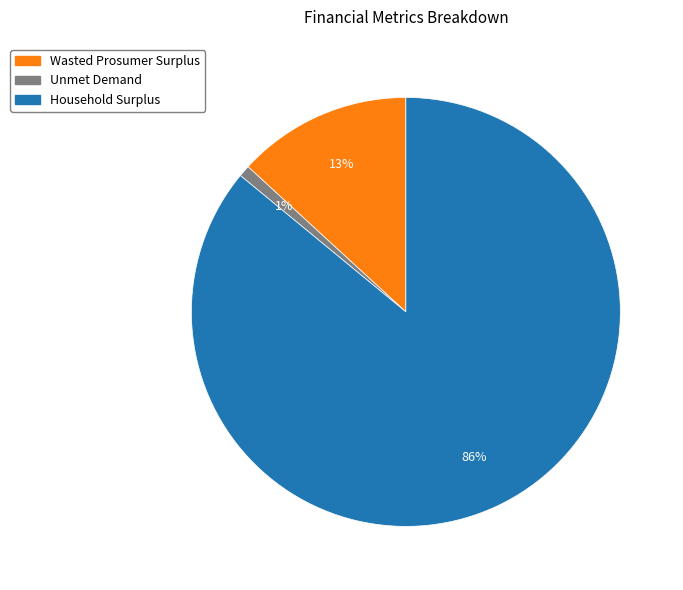

How many segments does this pie chart have?

3